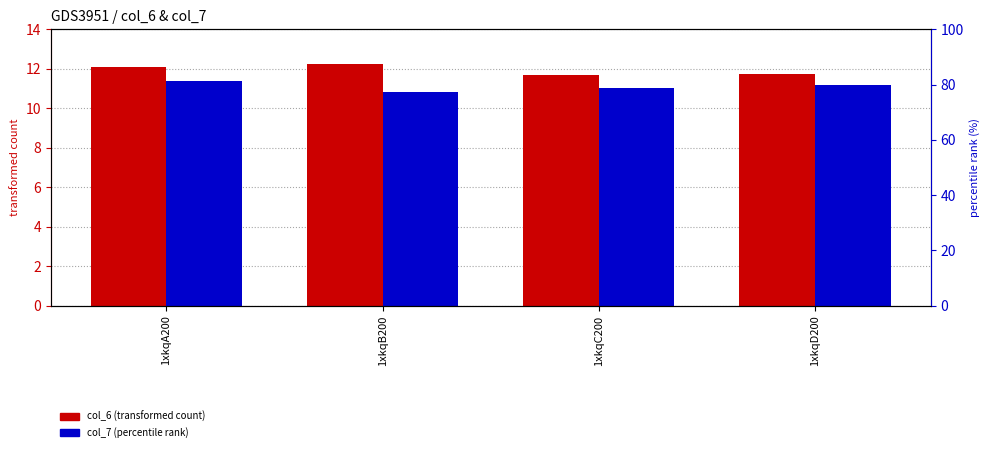

List the labels in order of col_6 (transformed count) value, largest first.

1xkqB200, 1xkqA200, 1xkqD200, 1xkqC200